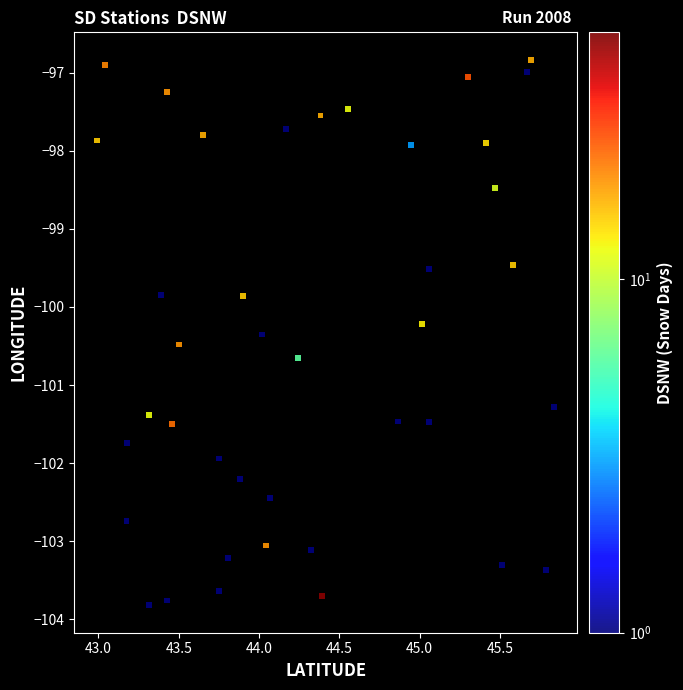

What is the range of X values (max minus min)?

2.8